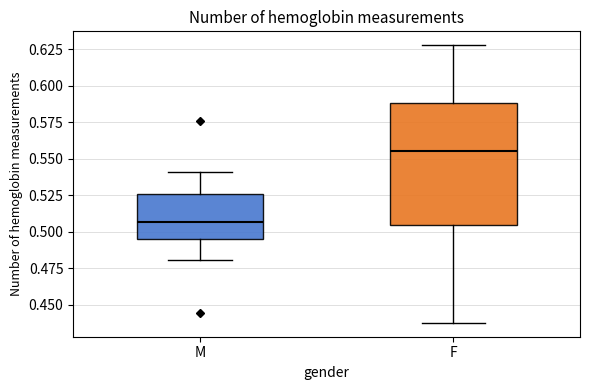

Where does the upper whisker of the box for M end on the y-axis? The values are not printed on the chart, so give them approximately, as read against the axis.

0.540